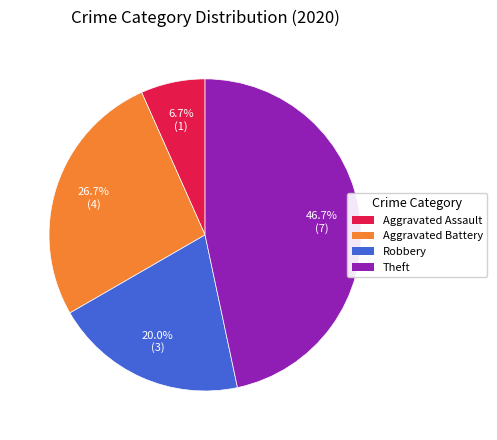

To the nearest percent, what is the difference between the largest and smallest slice percentages?

40%